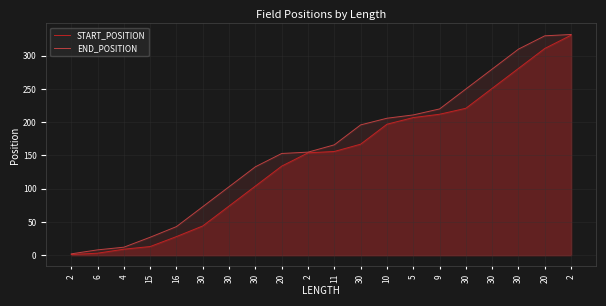

Count the number of categories in the chart.

20